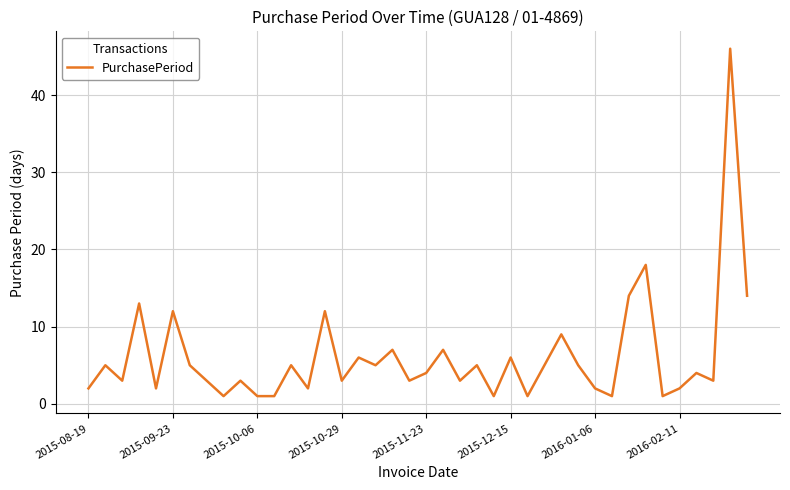

What is the greatest value displayed?

46